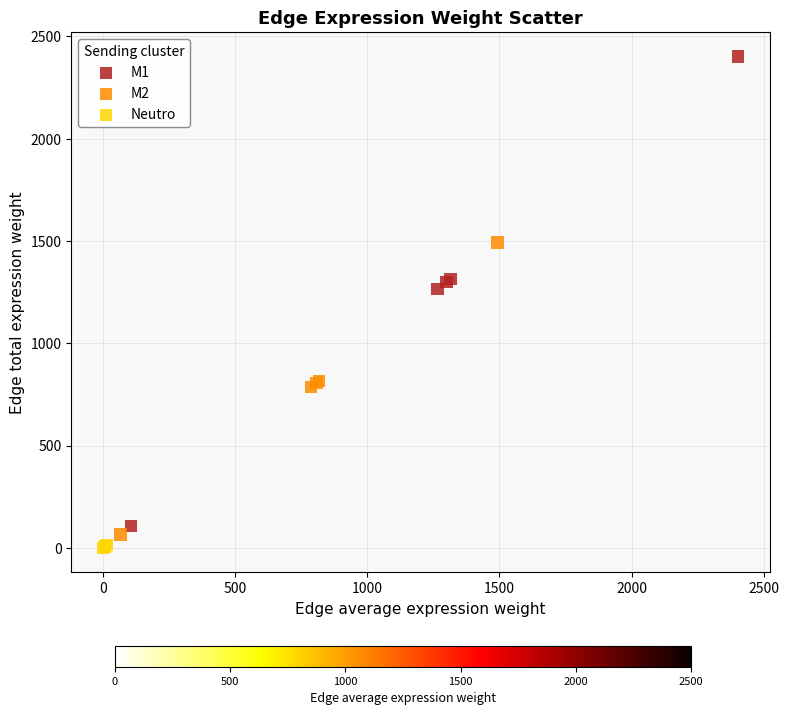

Which series has the widest spread of Y values?

M1